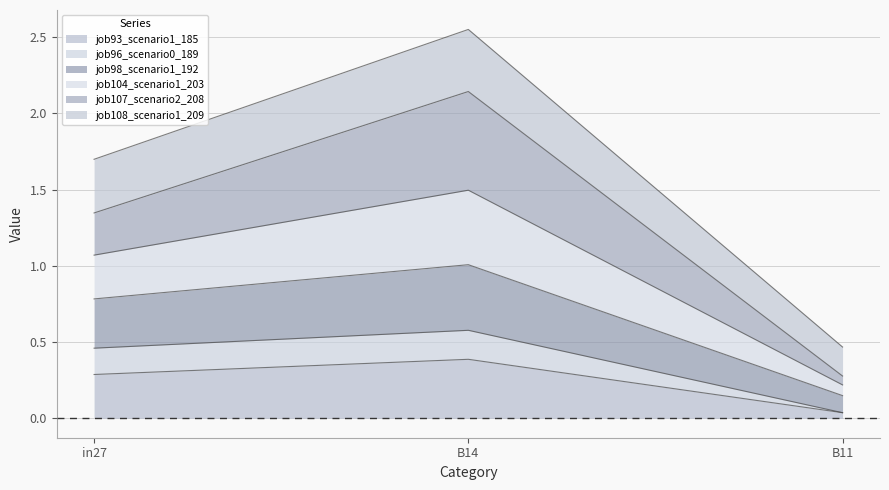

What is the label of the 1st point from the left?

in27